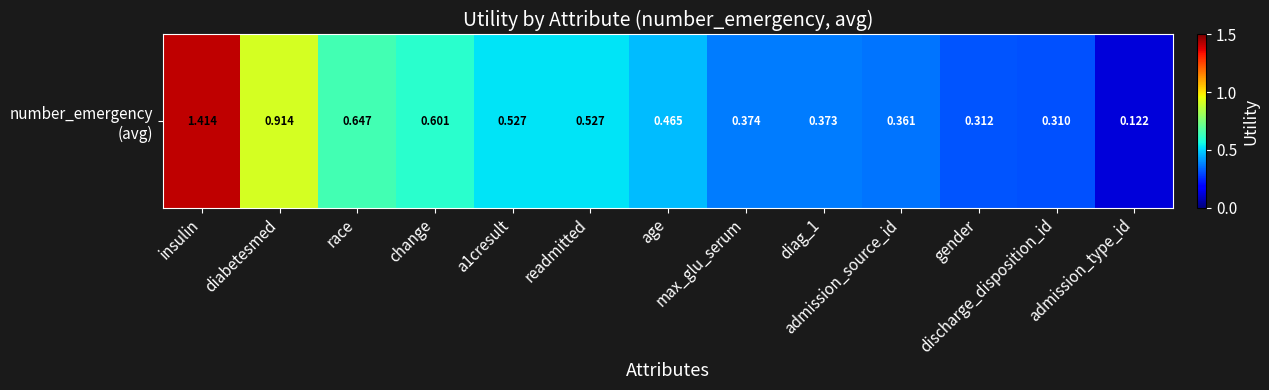

The chart shows a value of 0.4 at diag_1. True or false?

True